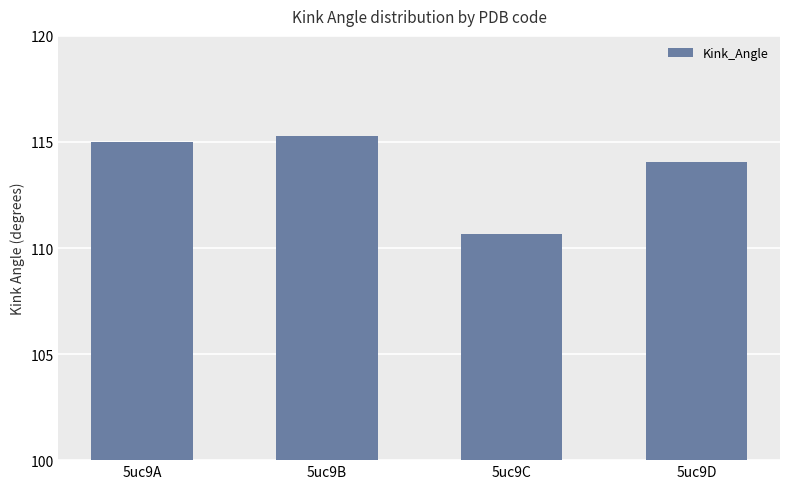

What is the approximate value at 5uc9D?

114.0